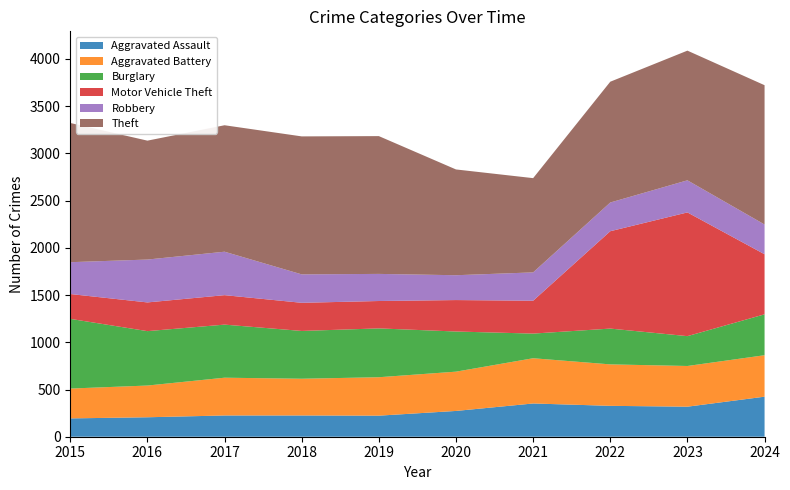

Reading right to left, transcribe all the data shown in this chart.

Aggravated Assault: 2024=424	2023=318	2022=327	2021=352	2020=273	2019=223	2018=225	2017=225	2016=206	2015=194
Aggravated Battery: 2024=439	2023=431	2022=439	2021=479	2020=416	2019=407	2018=389	2017=400	2016=336	2015=316
Burglary: 2024=433	2023=316	2022=379	2021=261	2020=425	2019=517	2018=506	2017=562	2016=576	2015=738
Motor Vehicle Theft: 2024=636	2023=1310	2022=1031	2021=348	2020=333	2019=290	2018=298	2017=312	2016=304	2015=263
Robbery: 2024=315	2023=340	2022=304	2021=300	2020=263	2019=287	2018=301	2017=460	2016=454	2015=337
Theft: 2024=1475	2023=1373	2022=1279	2021=998	2020=1120	2019=1459	2018=1461	2017=1339	2016=1259	2015=1474